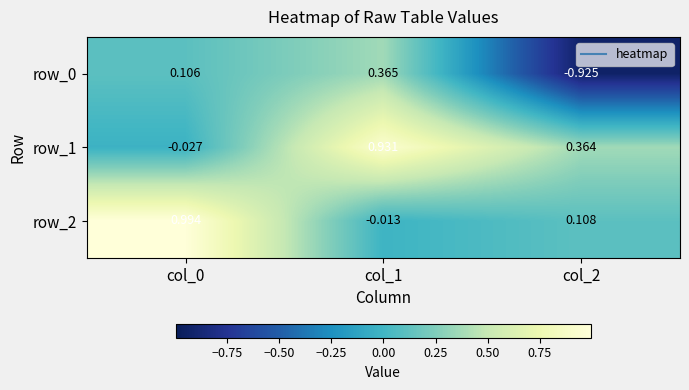

Is the value of row_2 at col_2 greater than the value of row_0 at col_0?

Yes